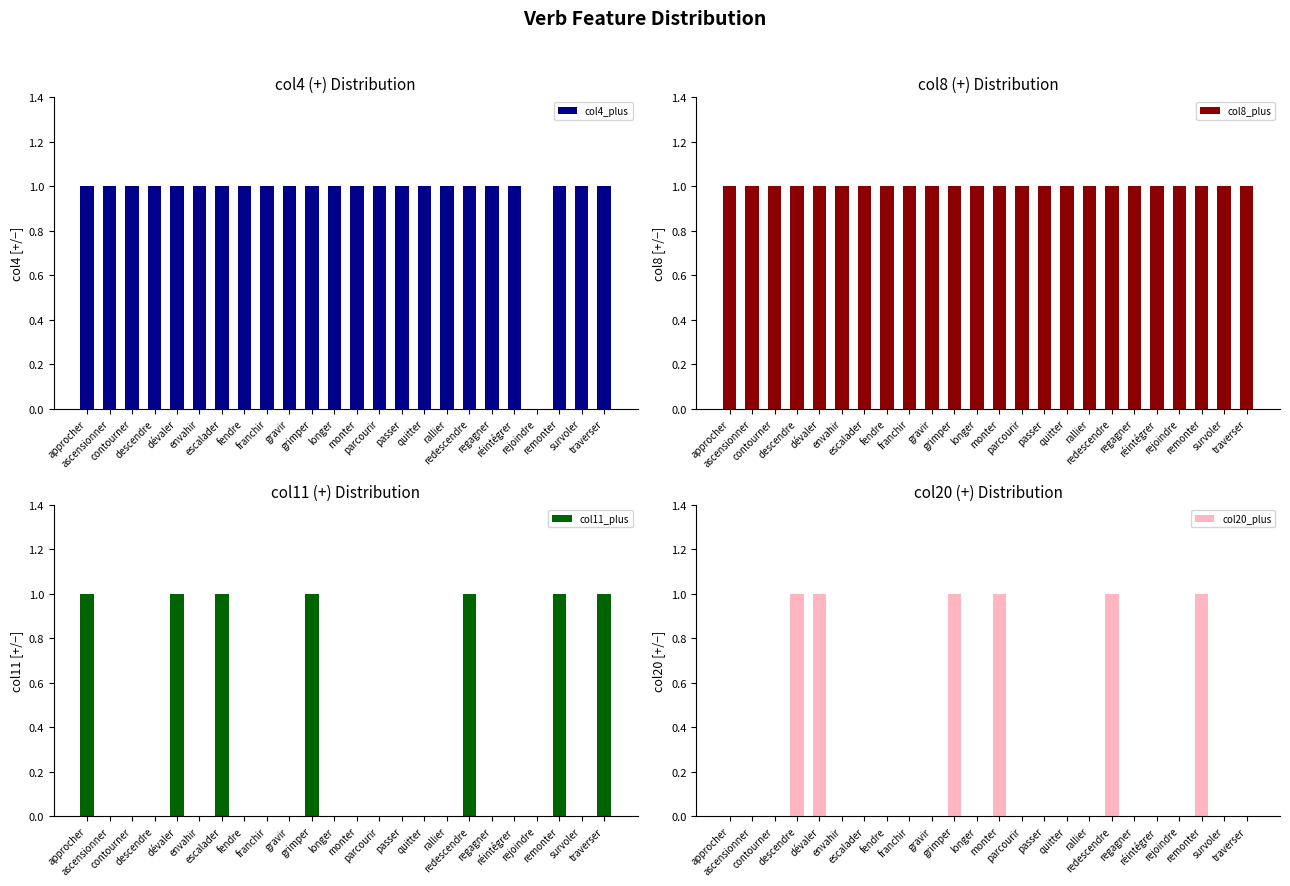

Rank the categories by col4_plus value from highest to lowest.

approcher, ascensionner, contourner, descendre, dévaler, envahir, escalader, fendre, franchir, gravir, grimper, longer, monter, parcourir, passer, quitter, rallier, redescendre, regagner, réintégrer, remonter, survoler, traverser, rejoindre